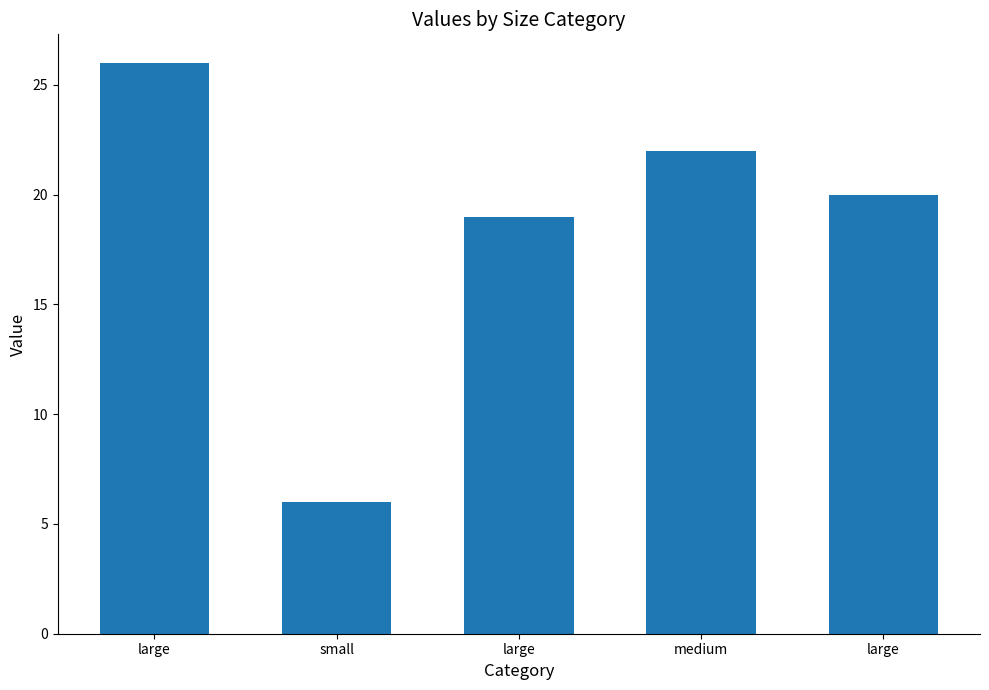

Does the chart contain stacked bars?

No